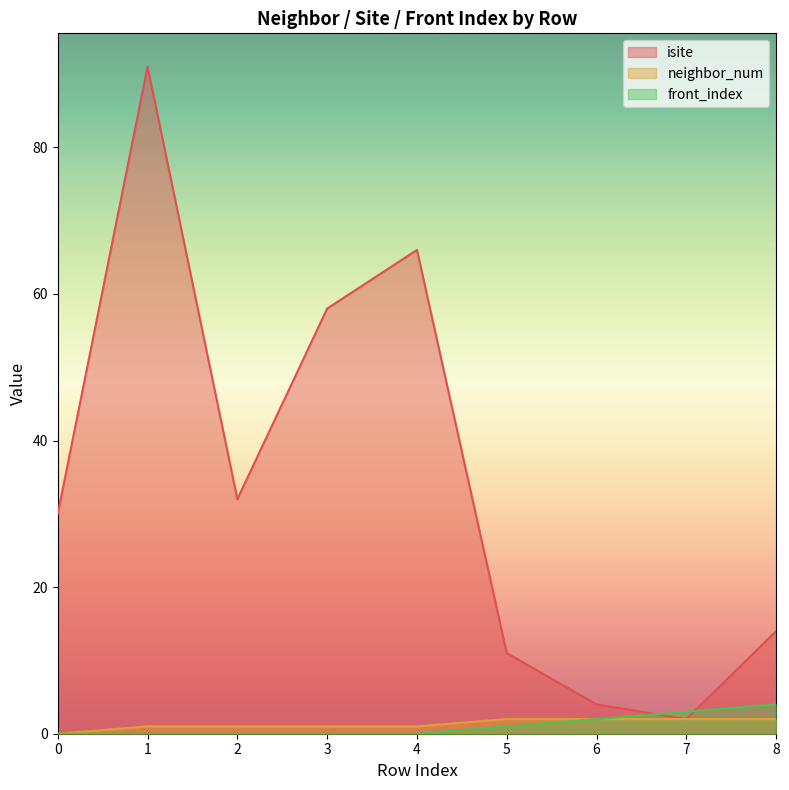

What is the maximum value shown in the chart?

91